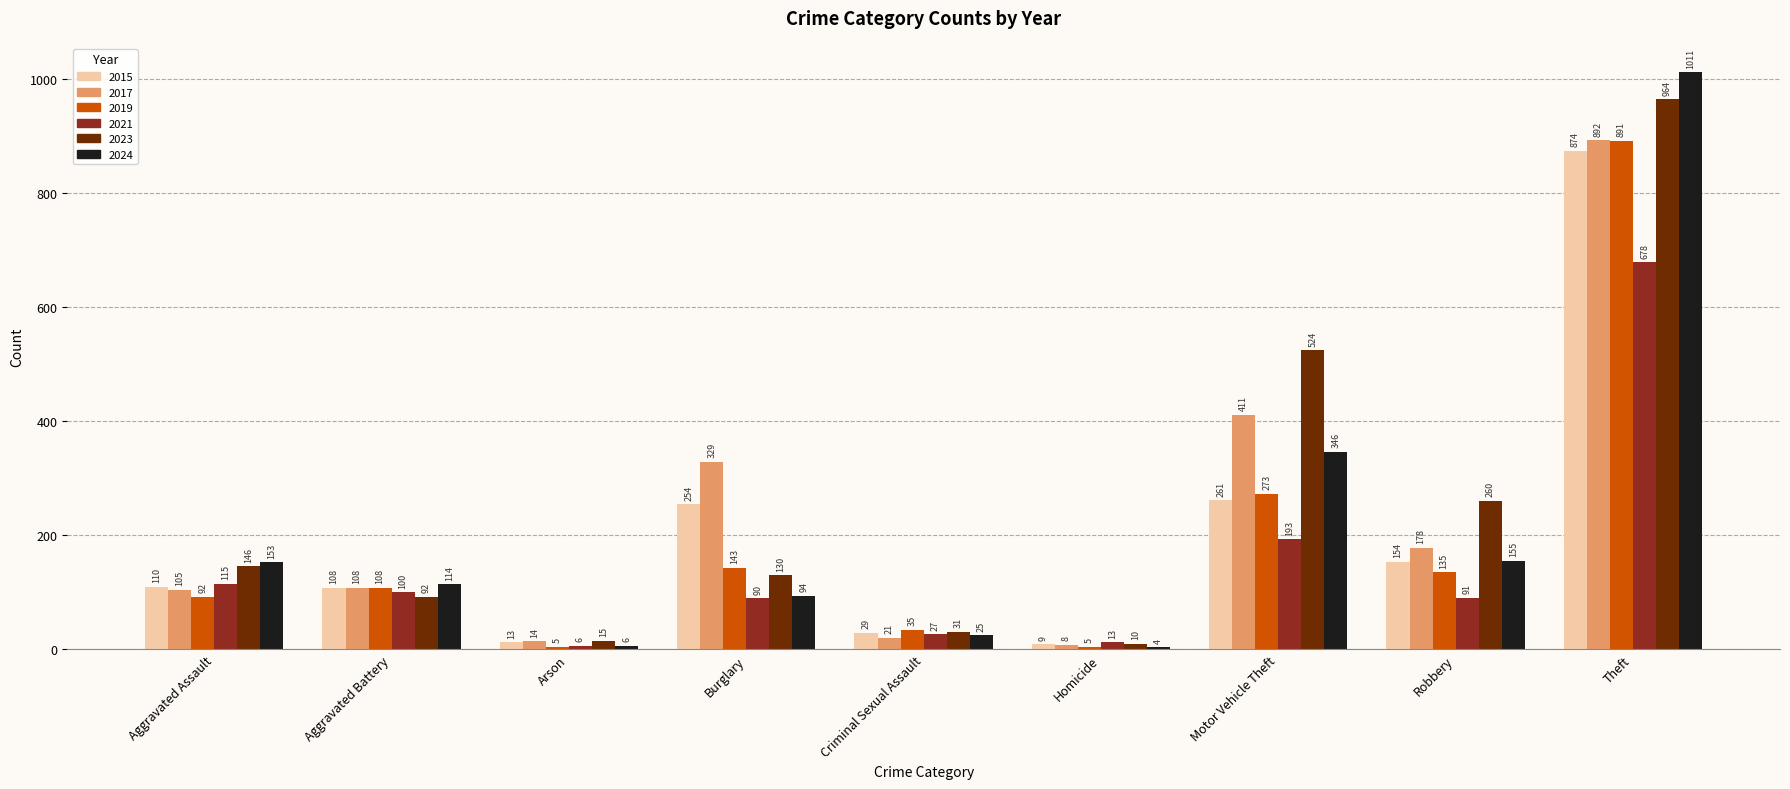

The value of 2015 at Robbery is 261. True or false?

False